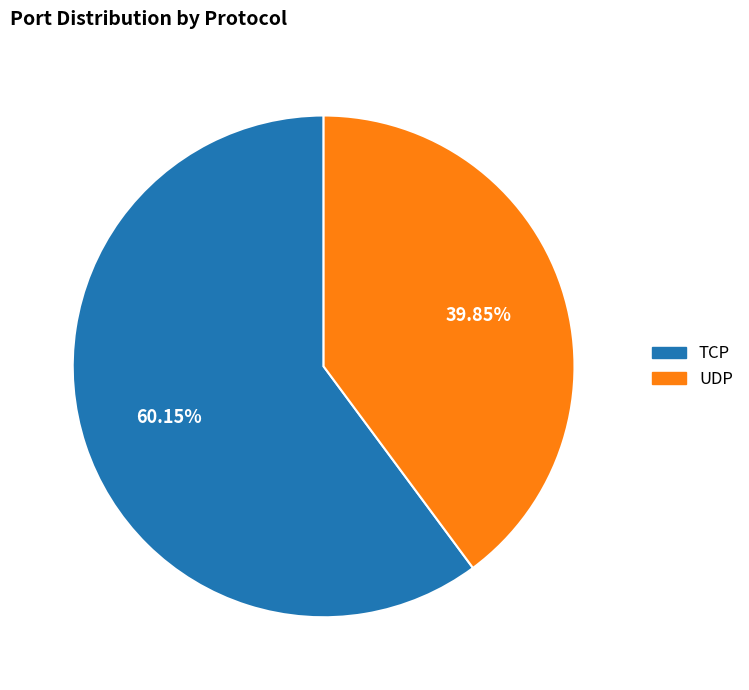

The UDP slice represents 49% of the pie. True or false?

False